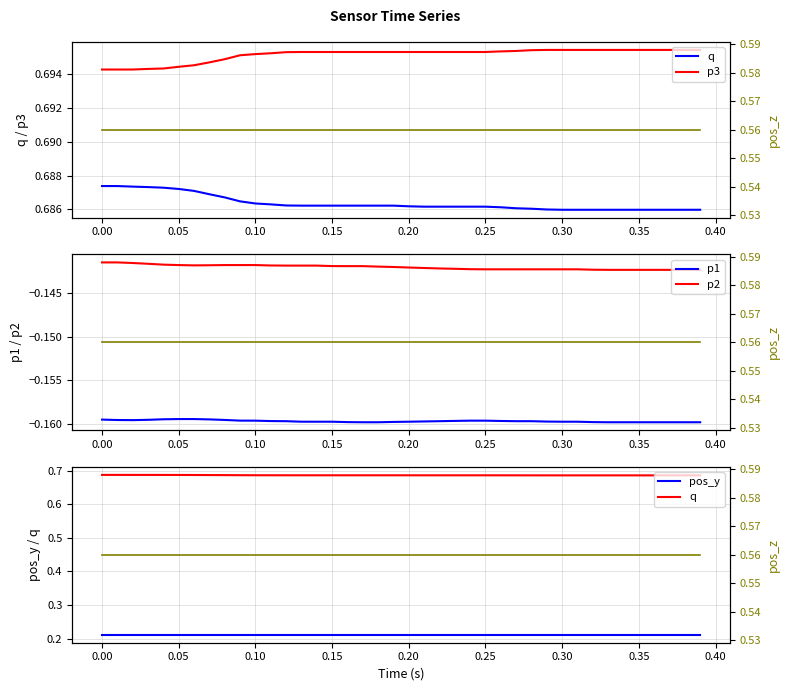

The value of p2 at 0.30 is -0.0. True or false?

False